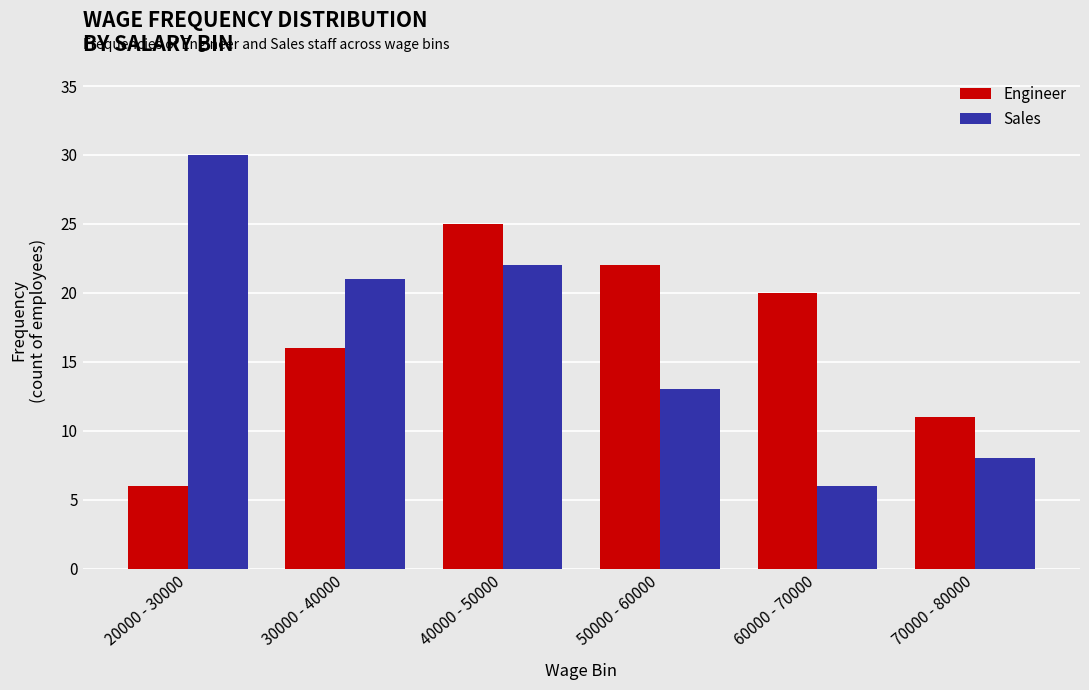

What are all the series names shown in the legend?

Engineer, Sales